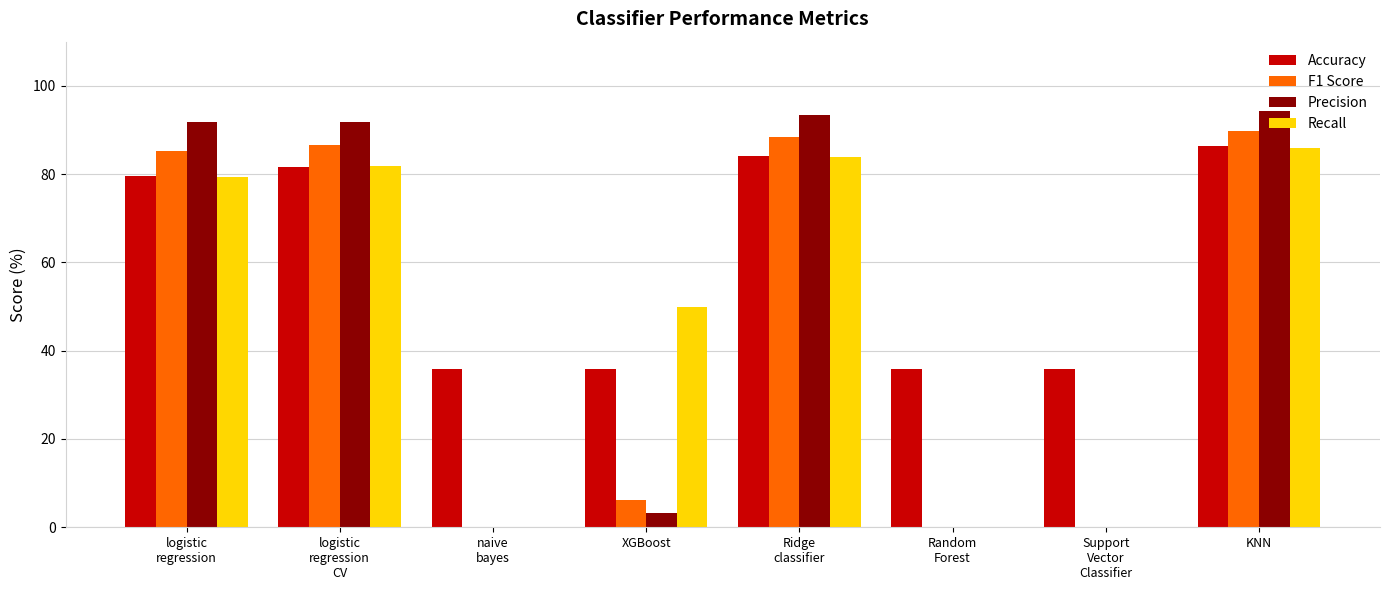

Reading left to right, extract all data points from this chart.

Accuracy: logistic
regression=79.5	logistic
regression
CV=81.6	naive
bayes=35.8	XGBoost=35.8	Ridge
classifier=84.2	Random
Forest=35.8	Support
Vector
Classifier=35.8	KNN=86.3
F1 Score: logistic
regression=85.2	logistic
regression
CV=86.5	naive
bayes=0.0	XGBoost=6.2	Ridge
classifier=88.4	Random
Forest=0.0	Support
Vector
Classifier=0.0	KNN=89.8
Precision: logistic
regression=91.8	logistic
regression
CV=91.8	naive
bayes=0.0	XGBoost=3.3	Ridge
classifier=93.4	Random
Forest=0.0	Support
Vector
Classifier=0.0	KNN=94.3
Recall: logistic
regression=79.4	logistic
regression
CV=81.8	naive
bayes=0.0	XGBoost=50.0	Ridge
classifier=83.8	Random
Forest=0.0	Support
Vector
Classifier=0.0	KNN=85.8